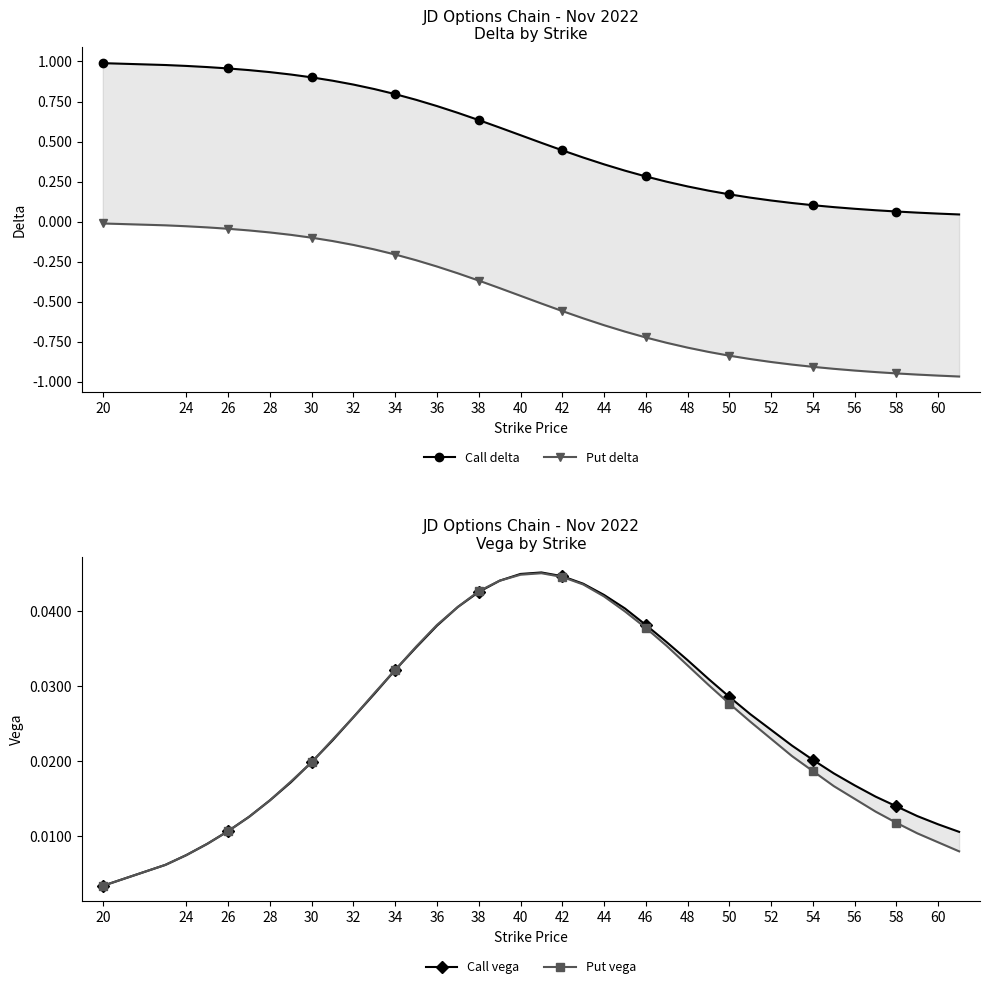

Where is Call vega nearest to the value 0?

20